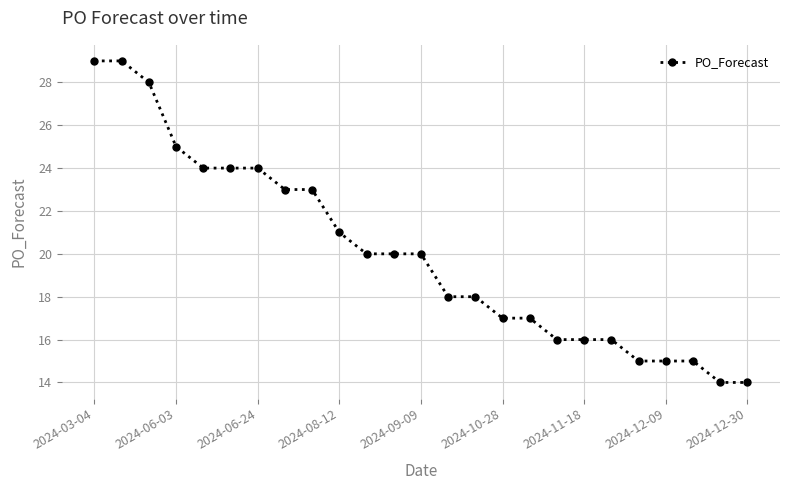

What is the greatest value displayed?

29